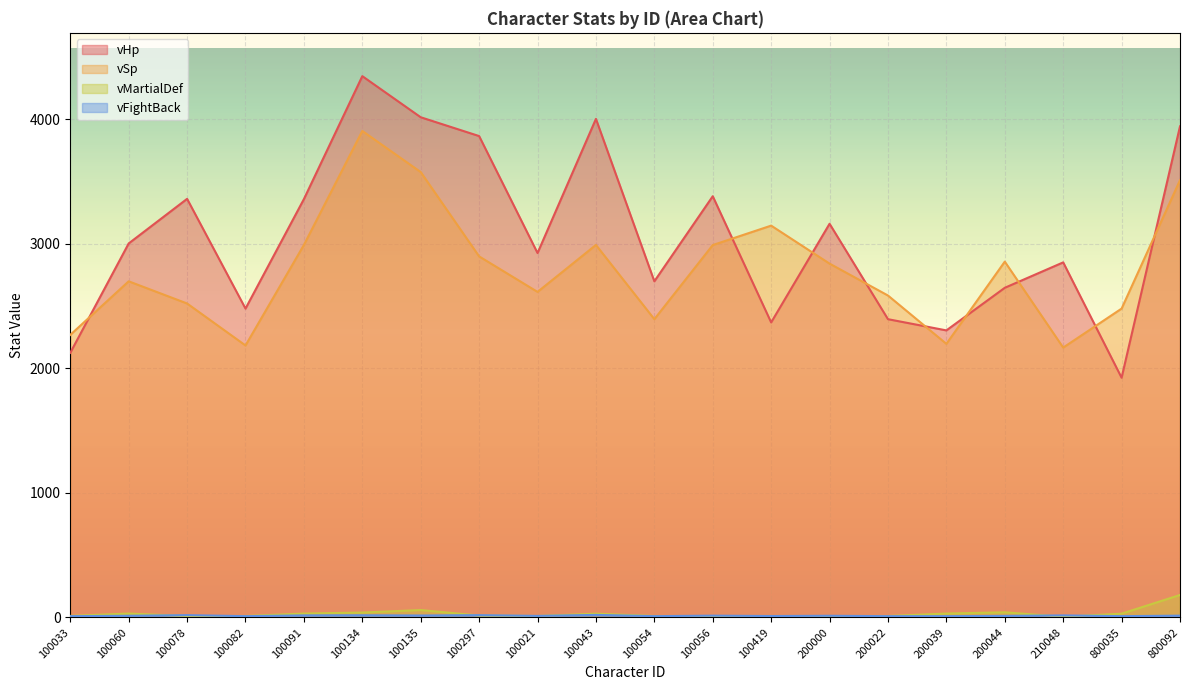

Reading left to right, list all the values displayed in this chart.

vHp: 2124	3002	3360	2479	3358	4345	4015	3864	2925	4002	2698	3381	2368	3160	2394	2304	2646	2850	1924	3942
vSp: 2268	2698	2520	2183	2990	3905	3575	2898	2613	2990	2394	2989	3145	2840	2584	2196	2856	2166	2479	3510
vMartialDef: 12	31	11	11	31	39	59	15	11	30	11	11	11	11	11	31	41	5	30	180
vFightBack: 10	13	18	10	16	17	15	18	12	20	10	14	11	13	10	10	12	16	10	14